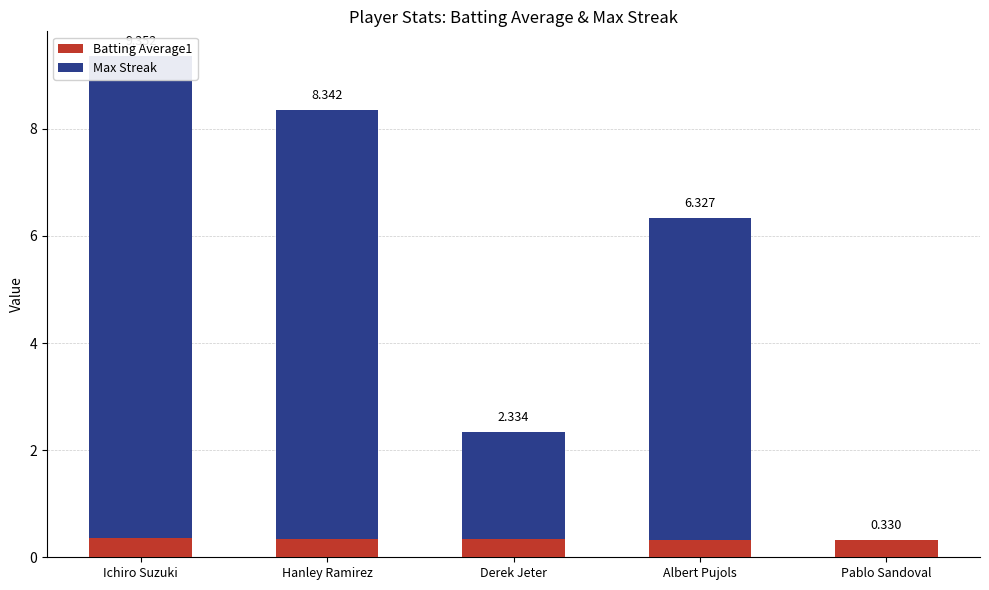

What is the sum of all Max Streak values?

25.0